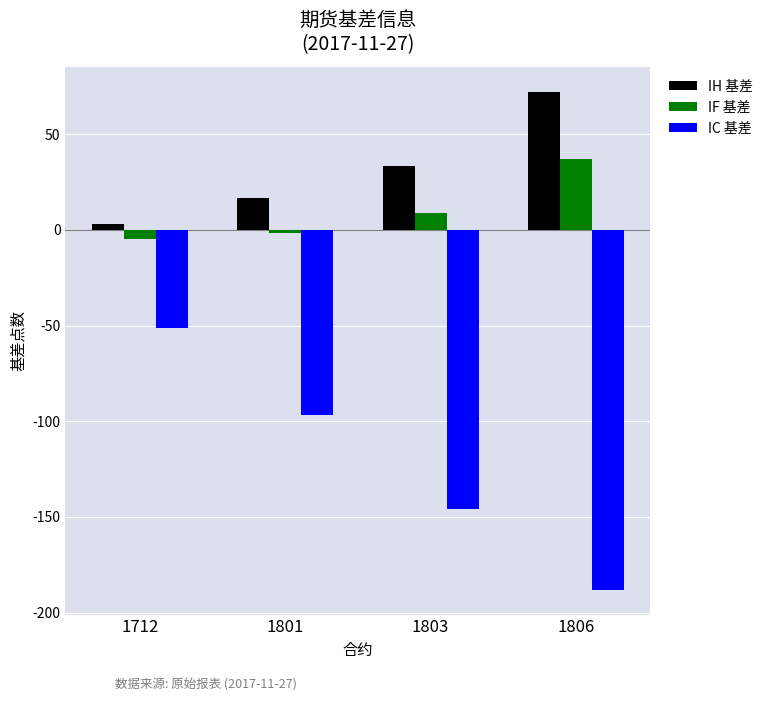

Does the chart contain stacked bars?

No